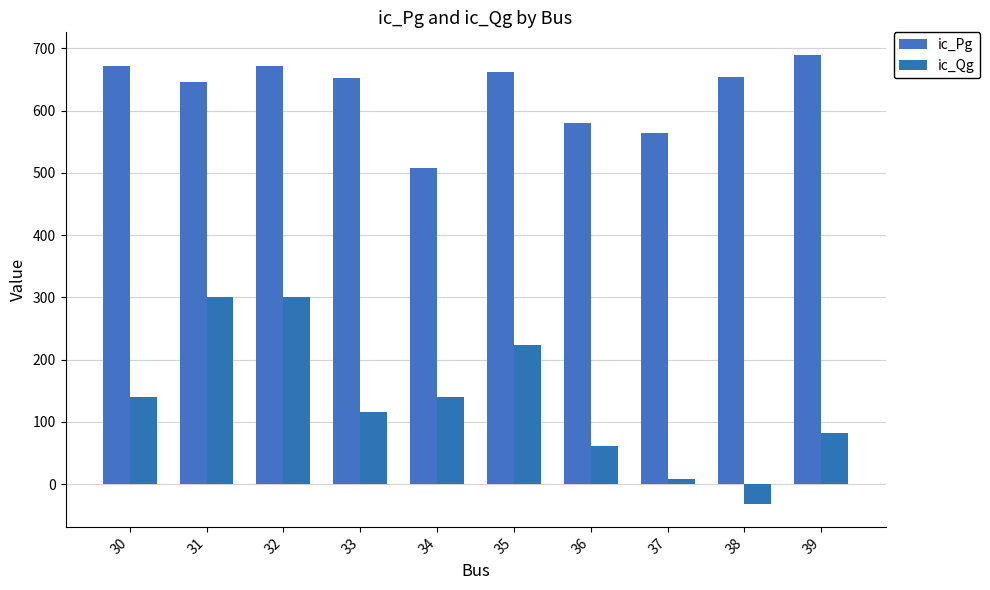

The value of ic_Pg at 37 is 564.0. True or false?

True